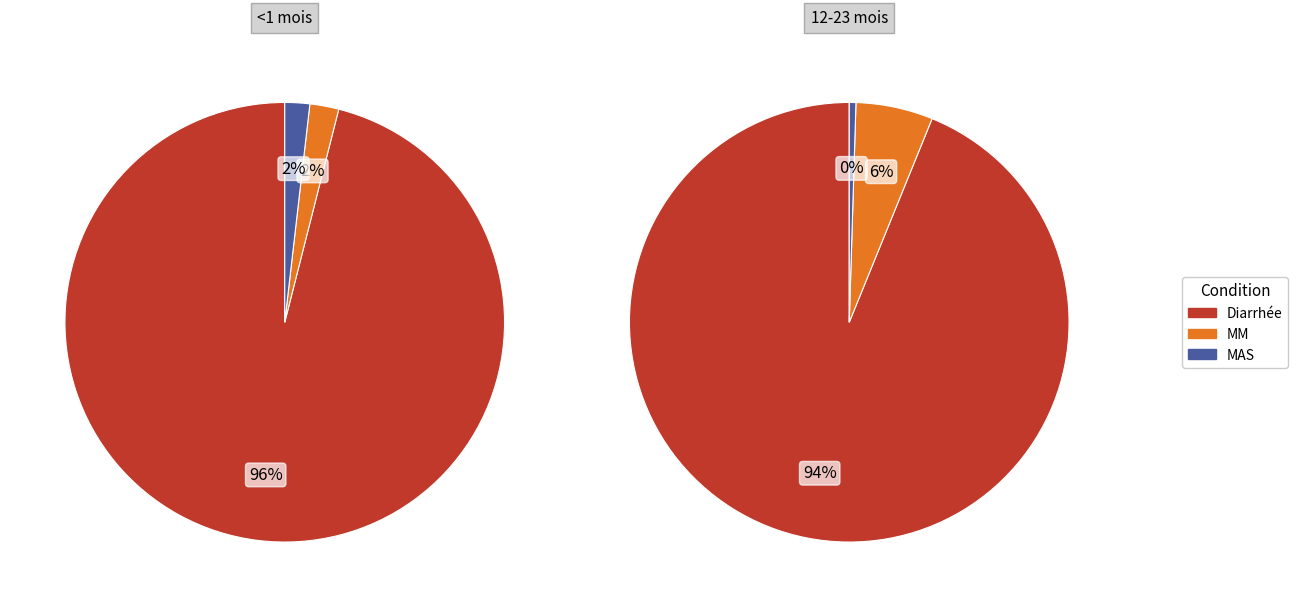

The Diarrhée slice represents 86% of the pie. True or false?

False